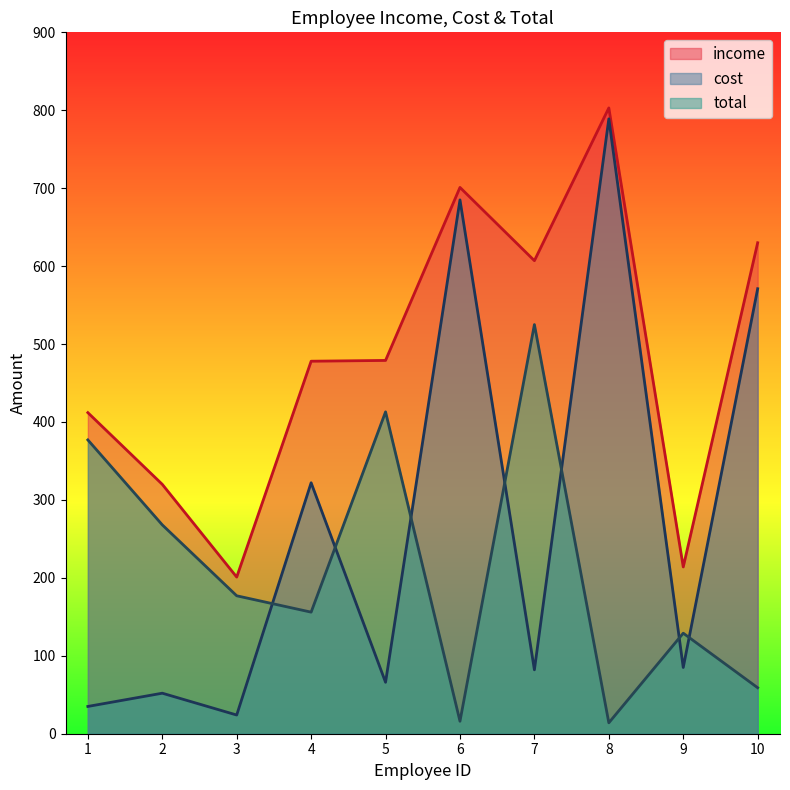

How many values in the income series are below 479?

5